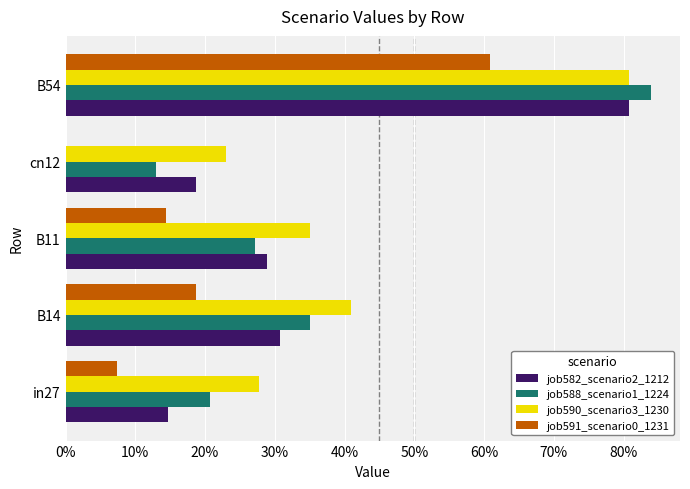

What are all the series names shown in the legend?

job582_scenario2_1212, job588_scenario1_1224, job590_scenario3_1230, job591_scenario0_1231